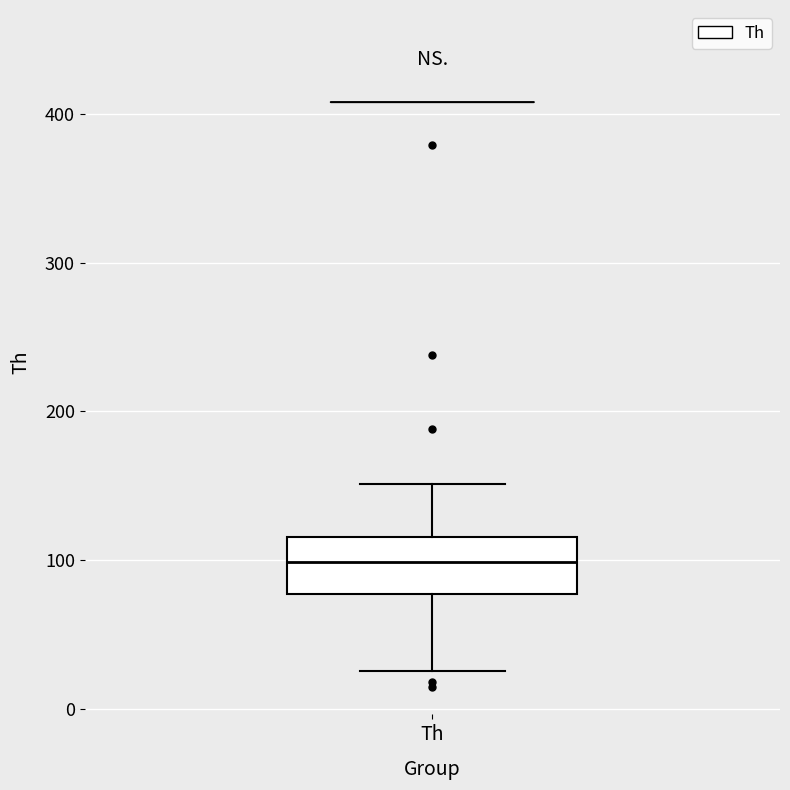

Read this box plot against the y-axis: the position of the median line, the range covered by the box, and the ends of both whiskers. The values are not printed on the chart, so give them approximately, as read against the axis.

median 100, box 80 to 120, whiskers 30 to 150